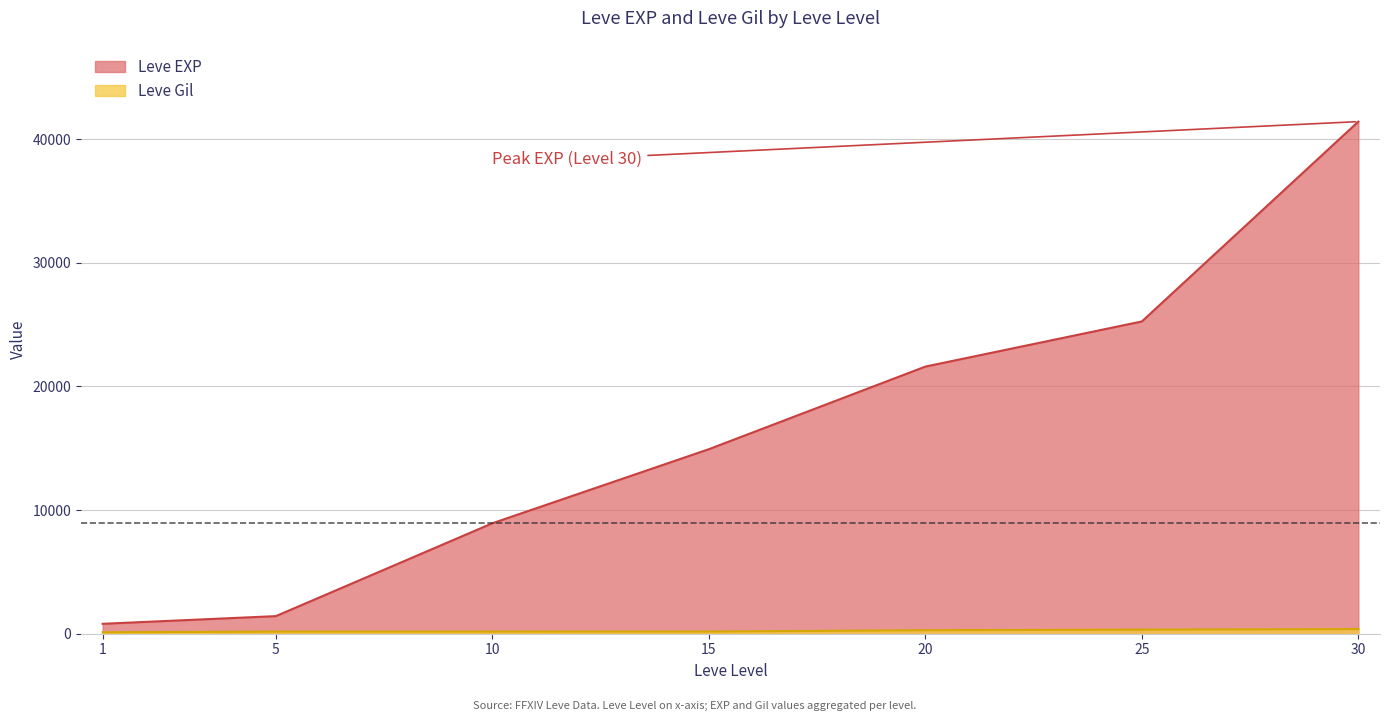

How many values in the Leve Gil series exceed 172?

3